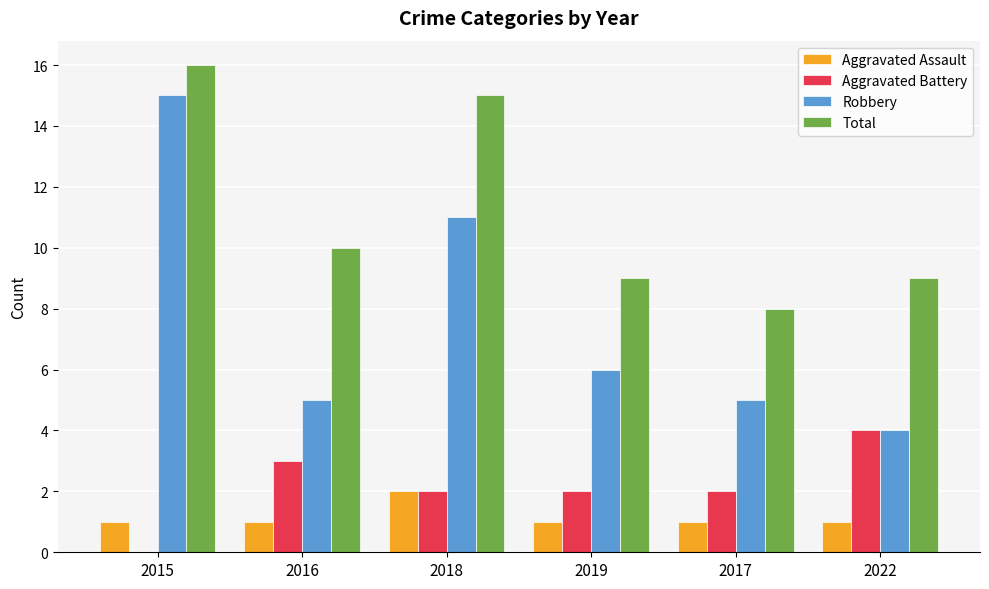

Are the bars horizontal?

No